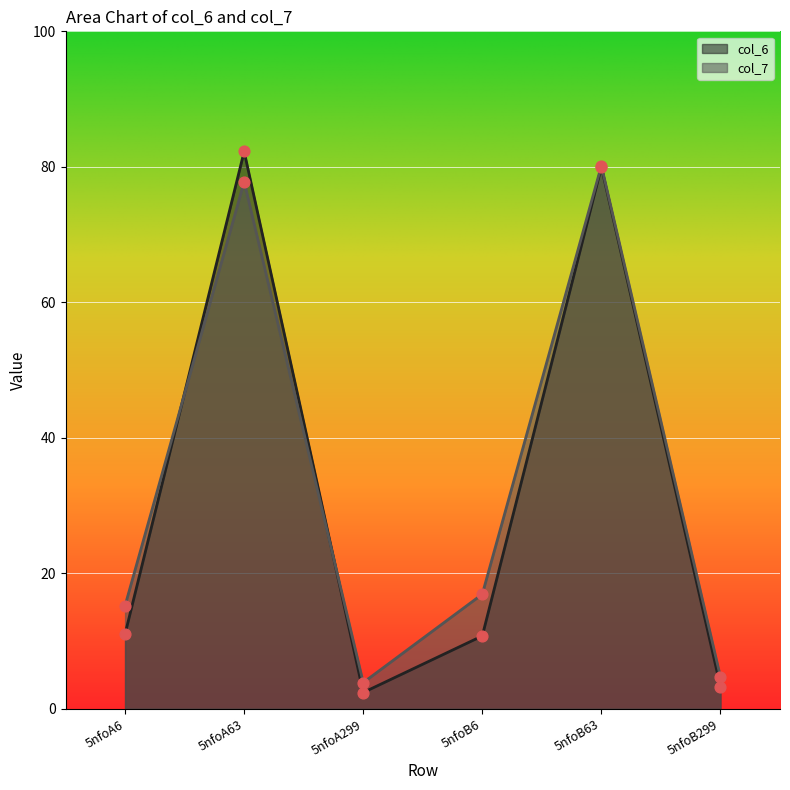

Which series reaches the maximum Y coordinate?

col_6